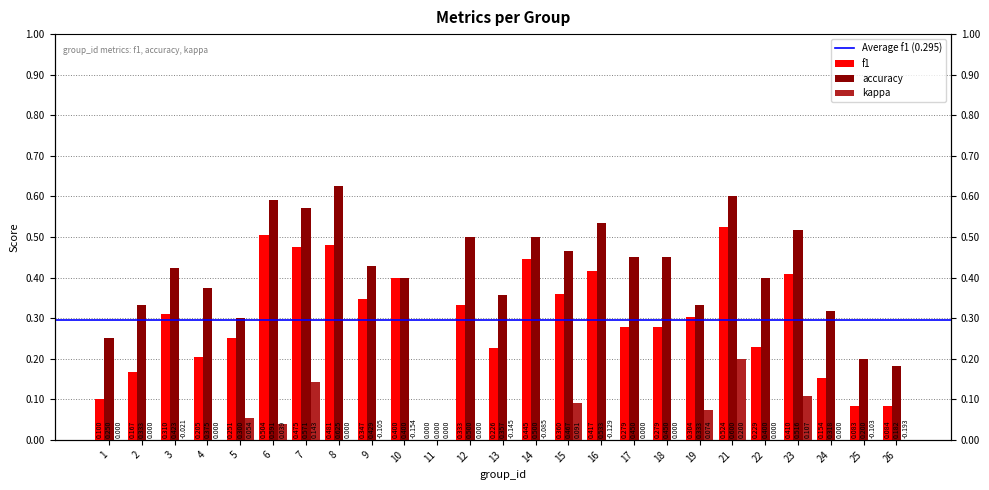

How many values in accuracy are above zero?

24